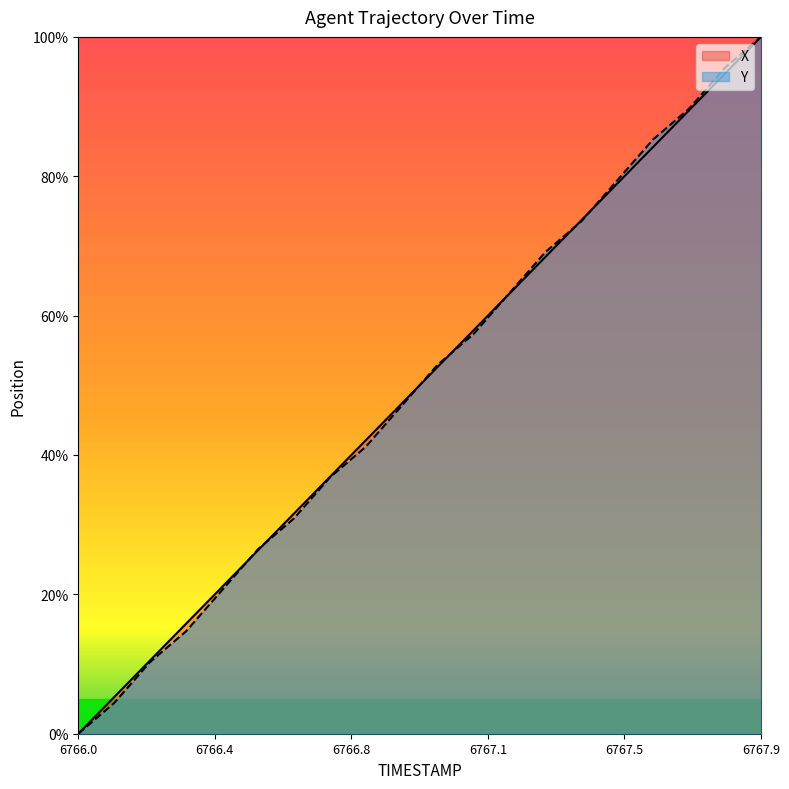

The value of Y at 6766.9 is 15.1. True or false?

False